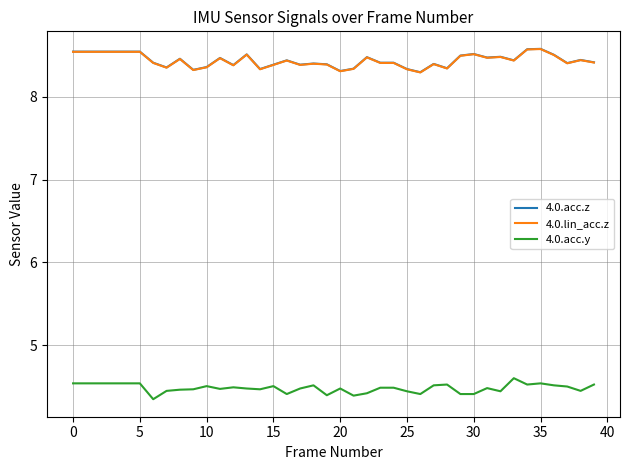

True or false: 4.0.lin_acc.z and 4.0.acc.y cross at least once.

False